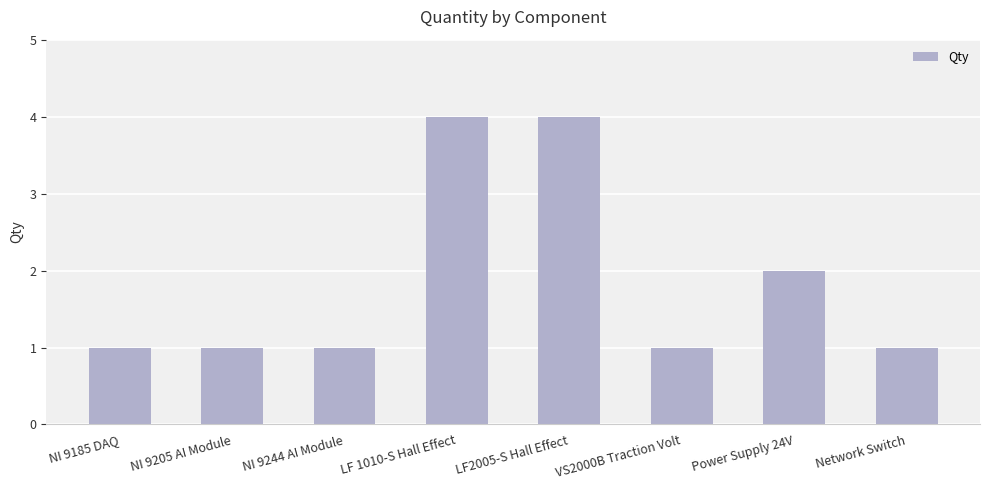

The chart shows a value of 3 at LF2005-S Hall Effect. True or false?

False